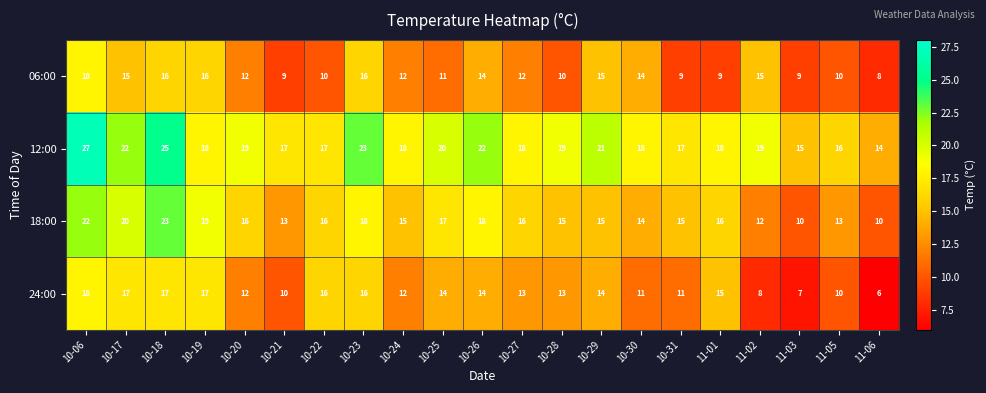

What is the spread (max minus min) of values at 10-21?

8